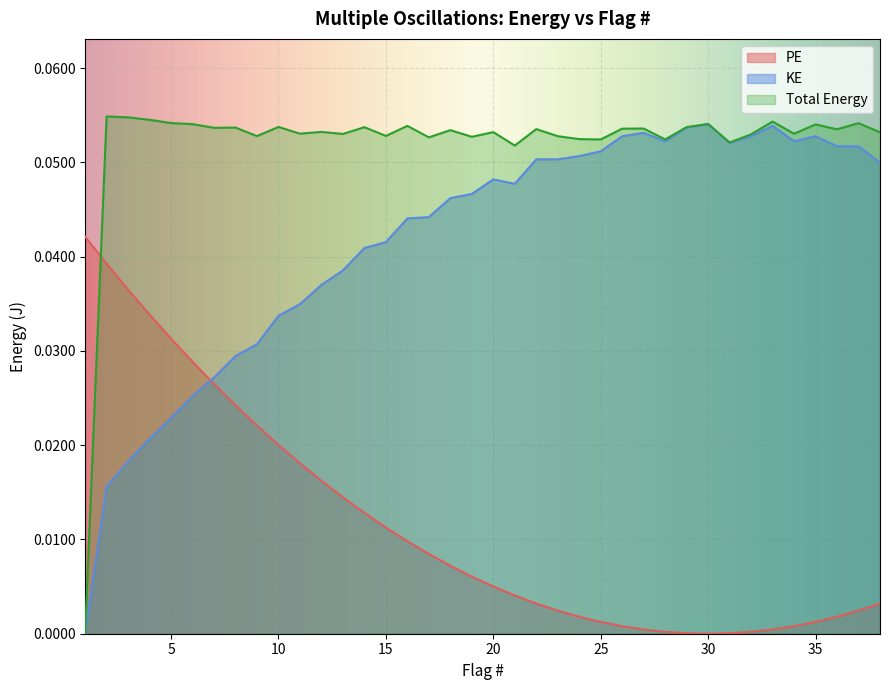

At which label is PE closest to 0?

30